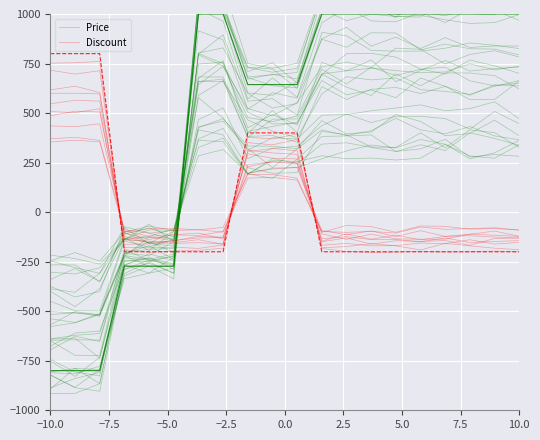

Does the chart display data point markers on the line(s)?

No